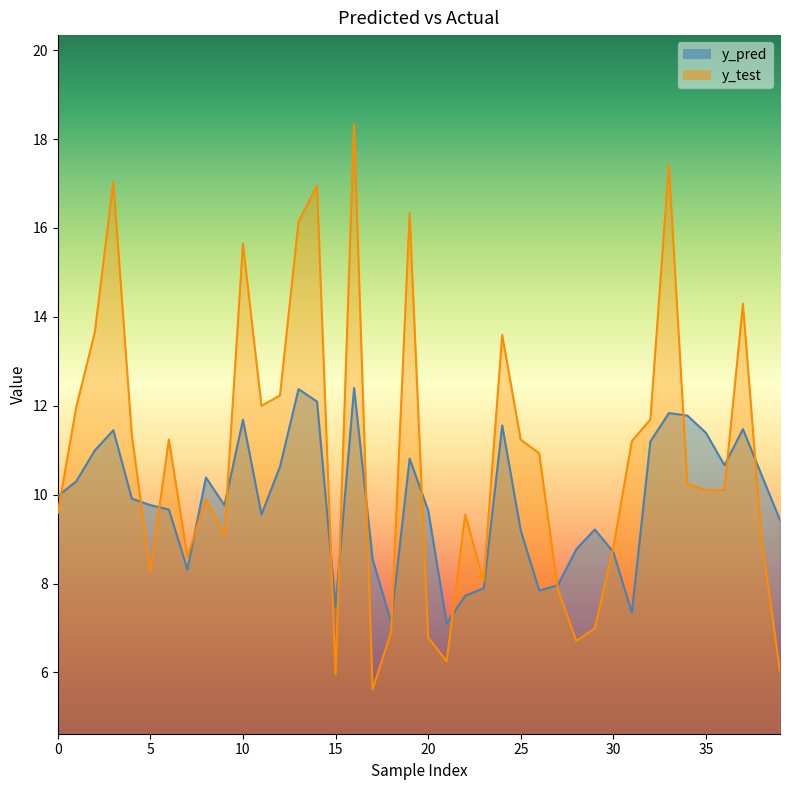

How many series are shown in this chart?

2